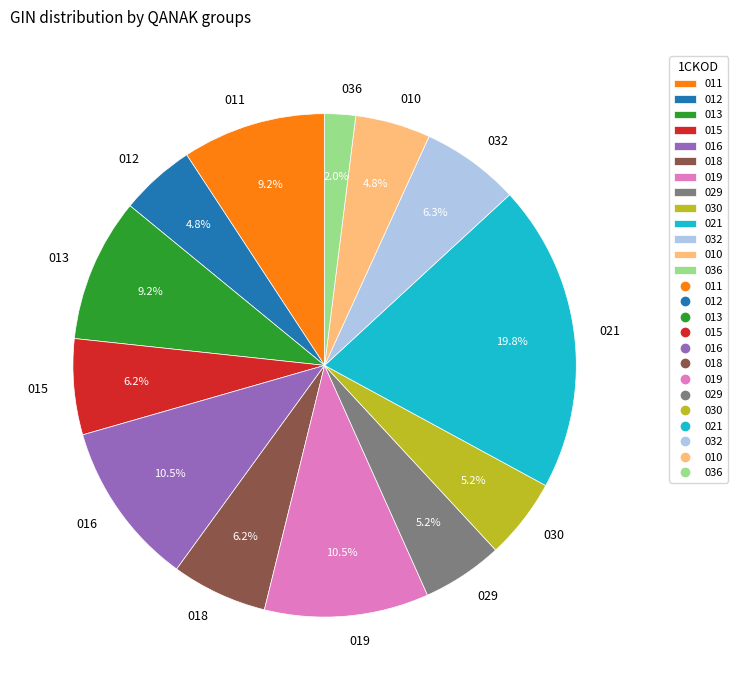

Which slice is the largest?

021